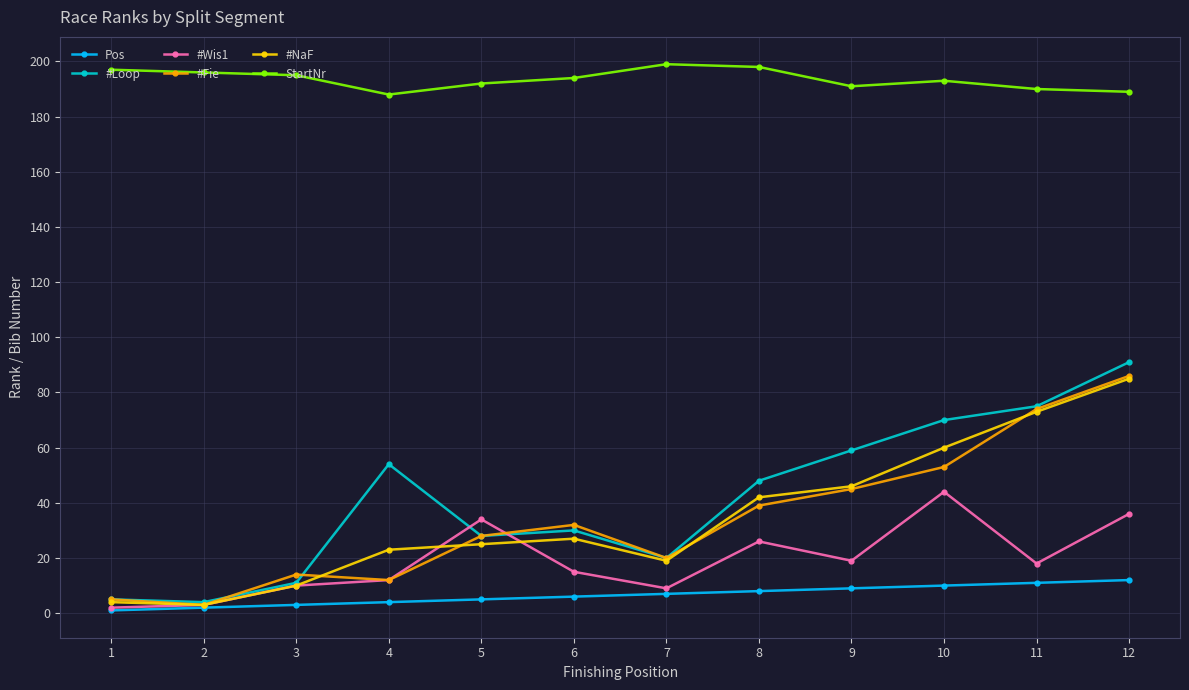

True or false: #NaF and StartNr cross at least once.

False